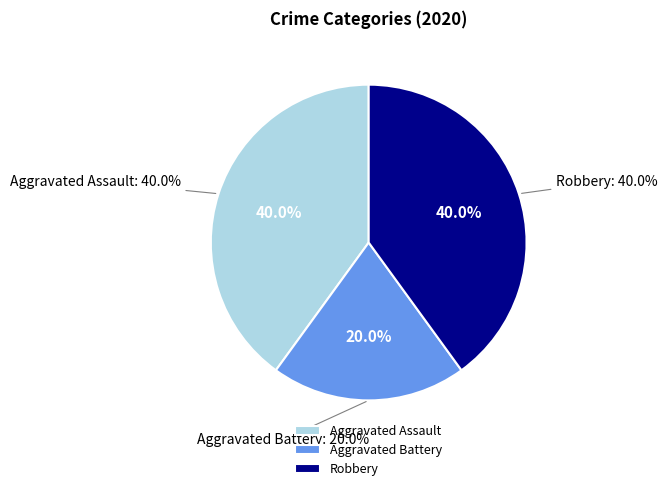

Is there any slice that represents more than half of the pie?

No